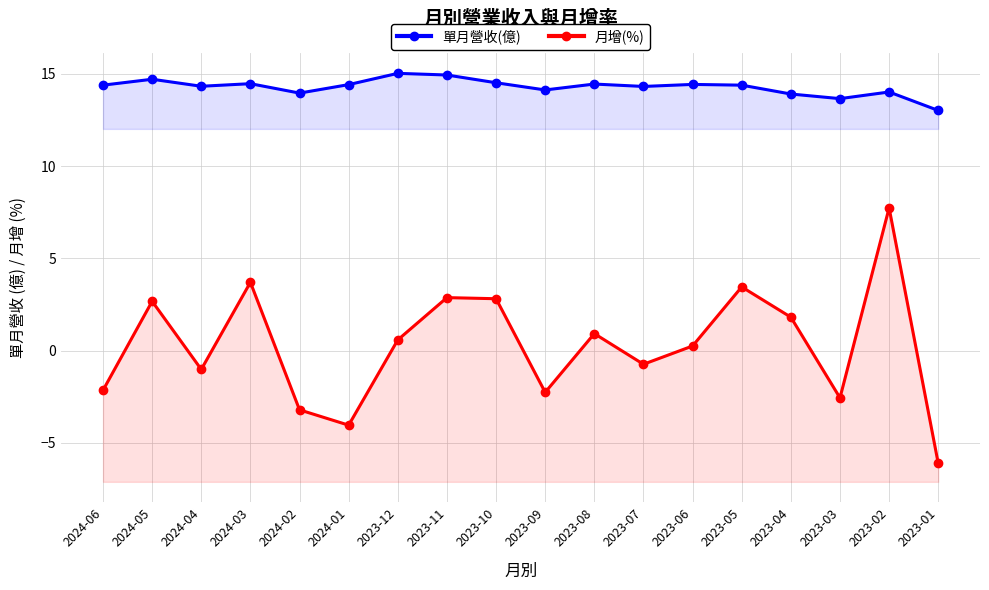

How many data points in 月增(%) are above 0?

10